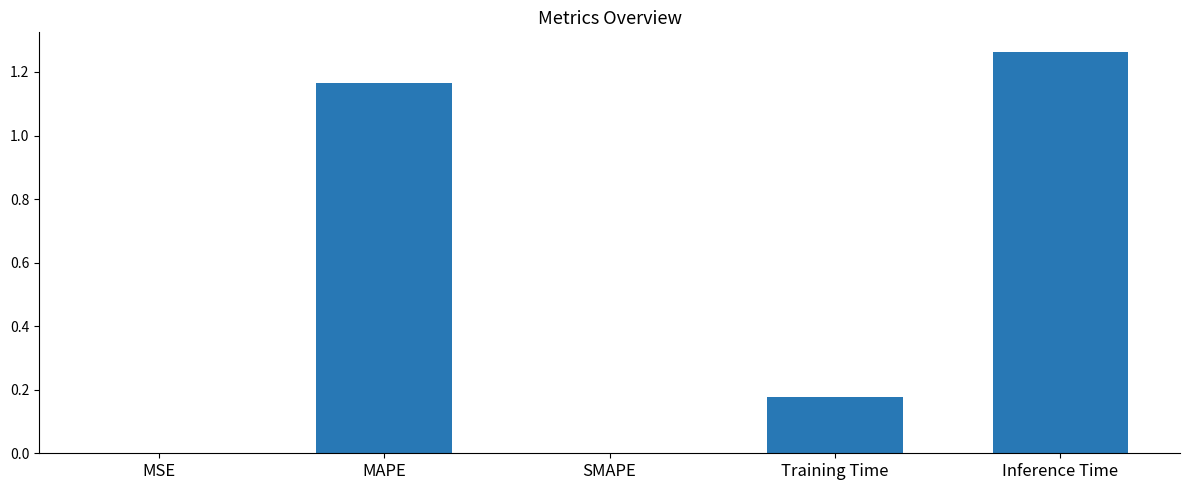

Are the bars horizontal?

No